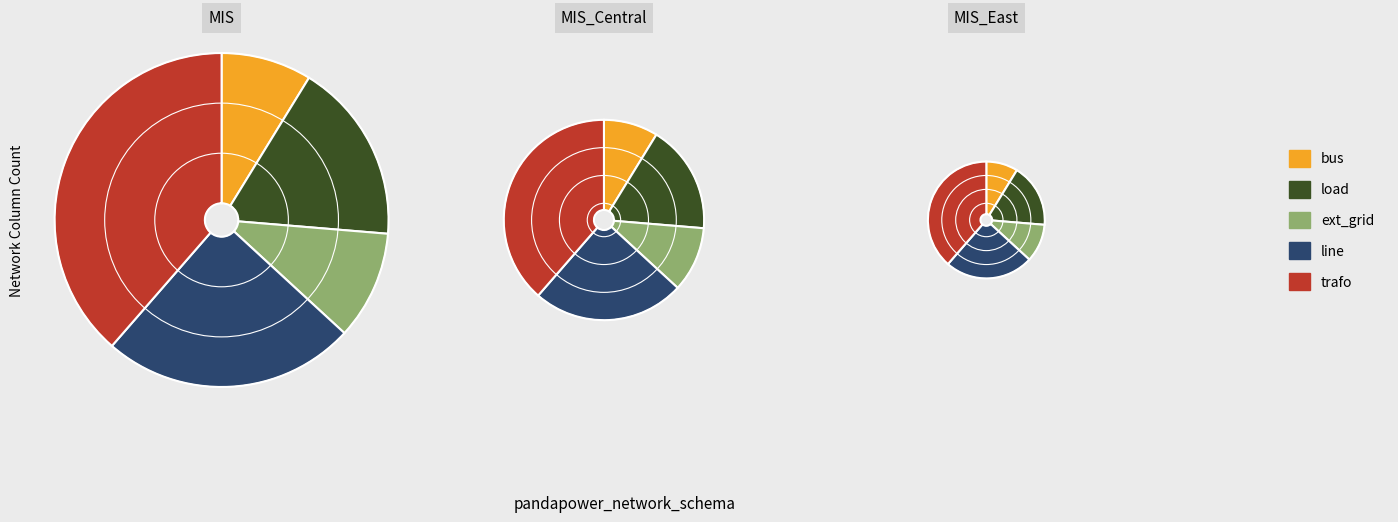

True or false: ext_grid accounts for 11% of the total.

True